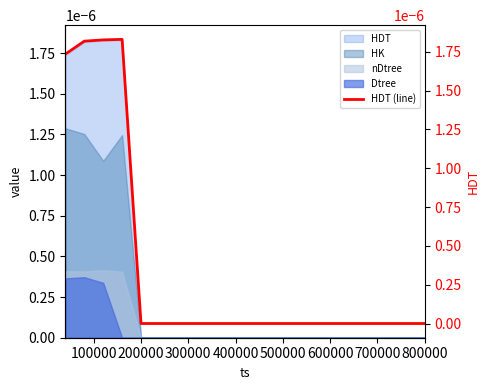

Count the number of categories in the chart.

20